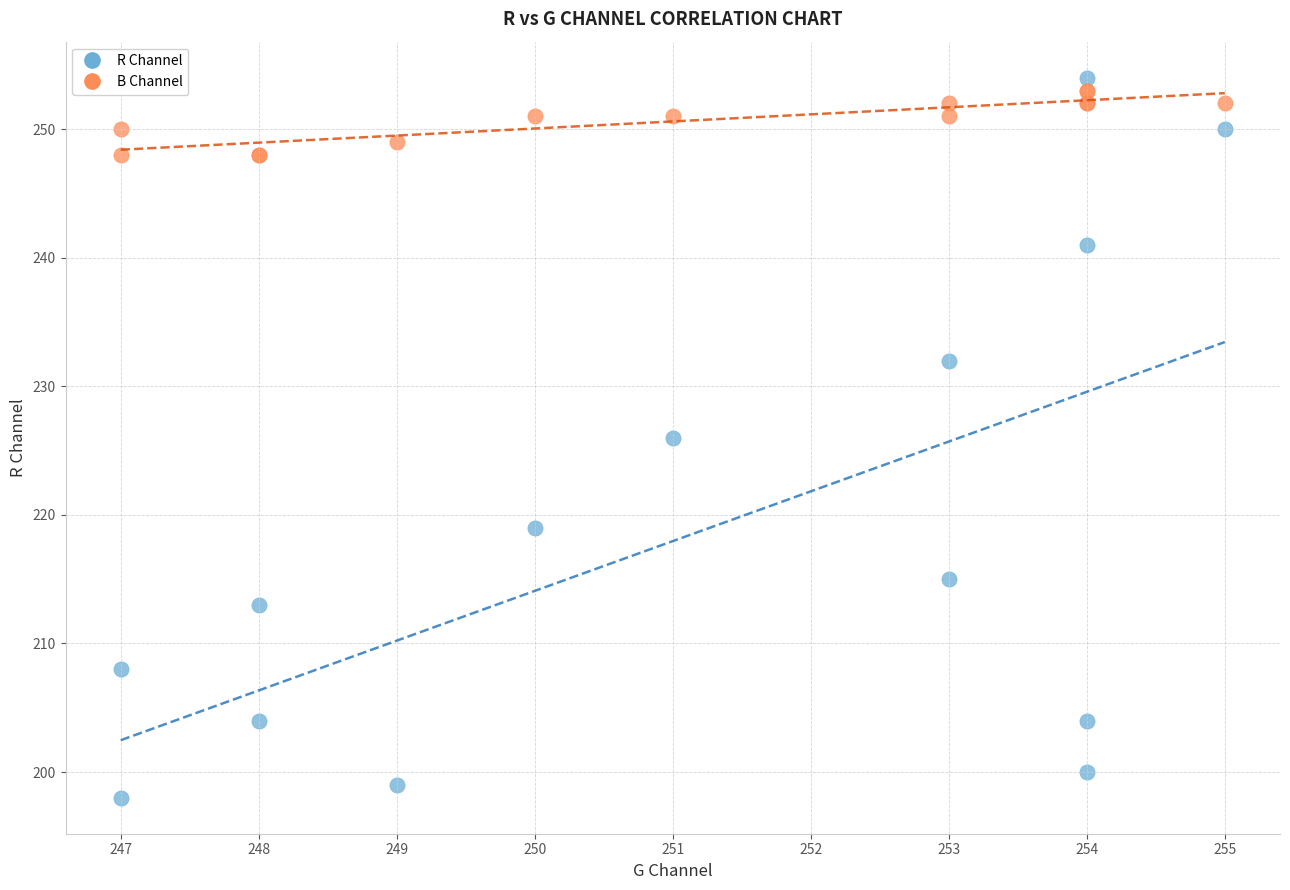

What are all the series names shown in the legend?

R Channel, B Channel